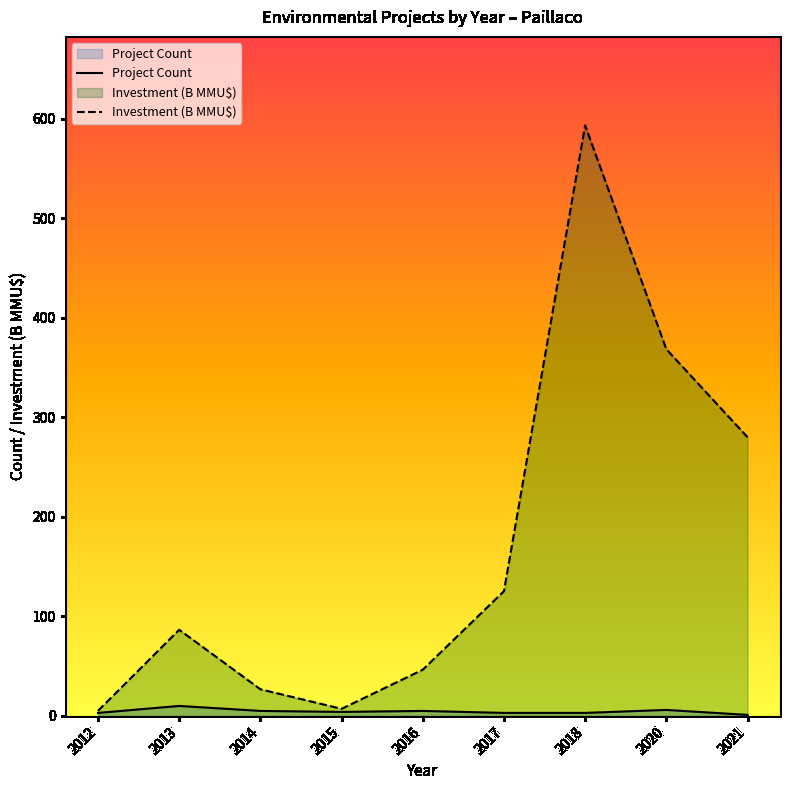

Reading left to right, transcribe all the data shown in this chart.

Project Count: 3.0	10.0	5.0	4.0	5.0	3.0	3.0	6.0	1.0
Investment (B MMU$): 5.1	86.5	26.8	7.1	46.4	125.3	593.2	368.4	280.0